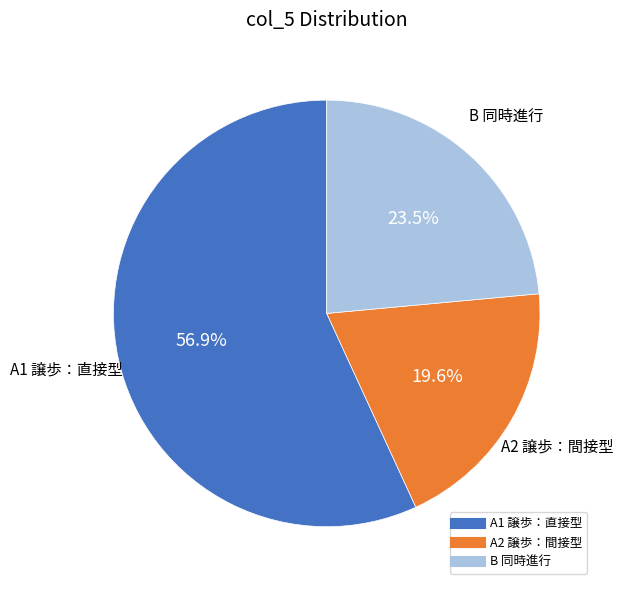

To the nearest percent, what is the difference between the largest and smallest slice percentages?

37%